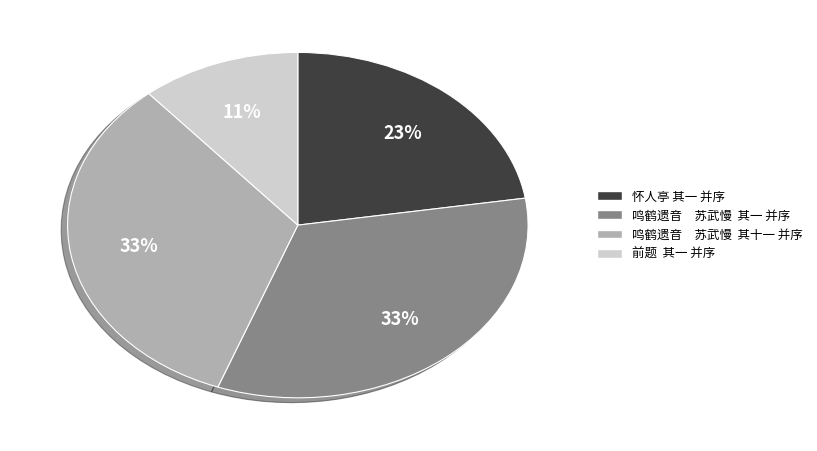

Combined, do 鸣鹤遗音 苏武慢 其十一 并序 and 鸣鹤遗音 苏武慢 其一 并序 account for over 50%?

Yes